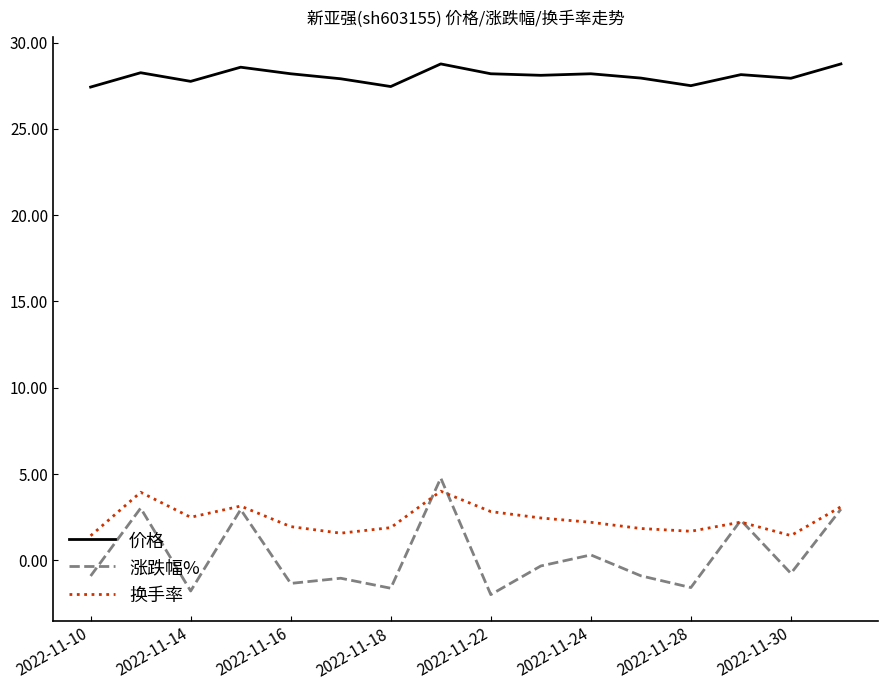

Which series has the largest range (max minus min)?

涨跌幅%